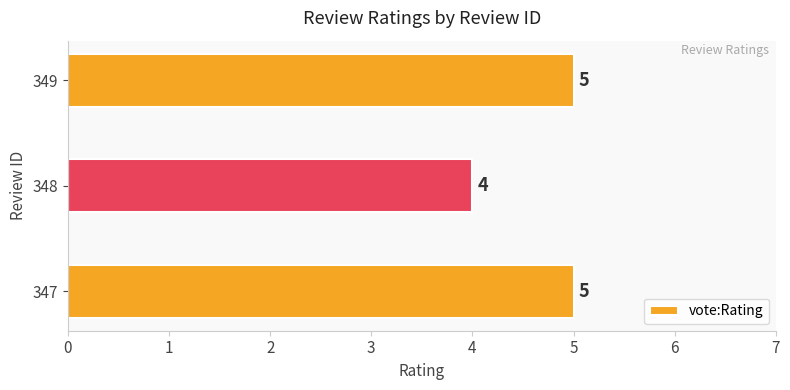

What is the maximum value shown in the chart?

5